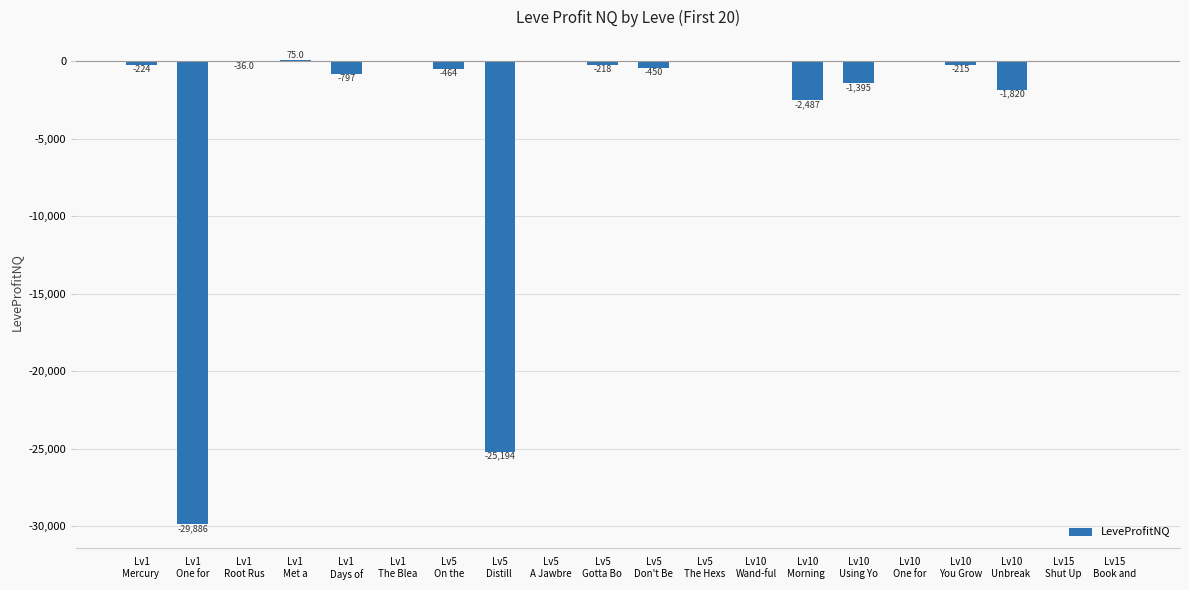

Are the bars horizontal?

No